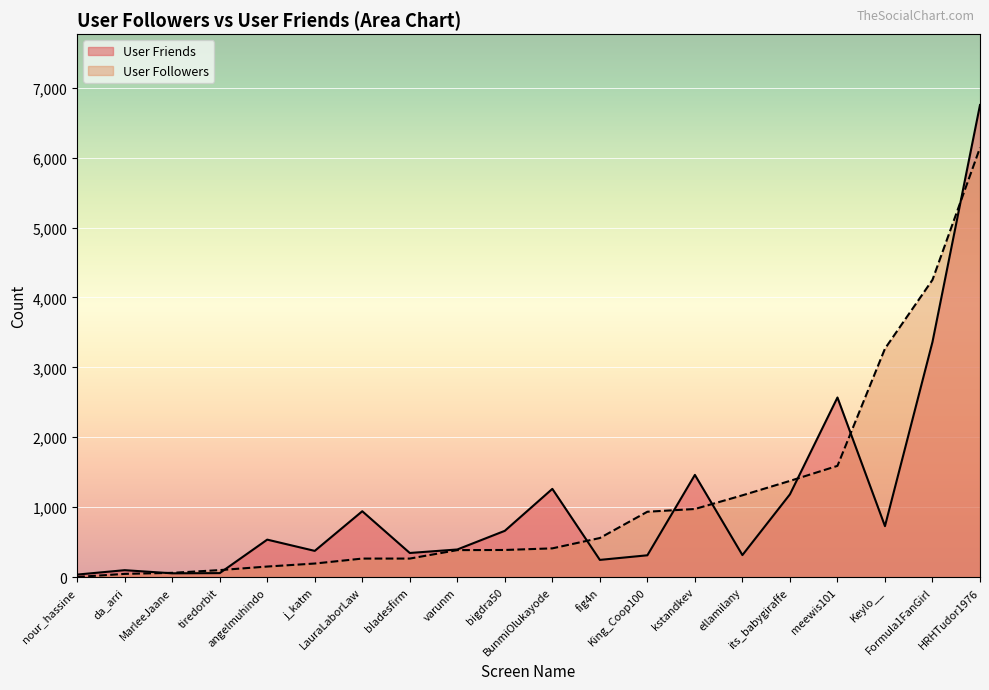

List the series in order of their peak value, highest first.

User Friends, User Followers